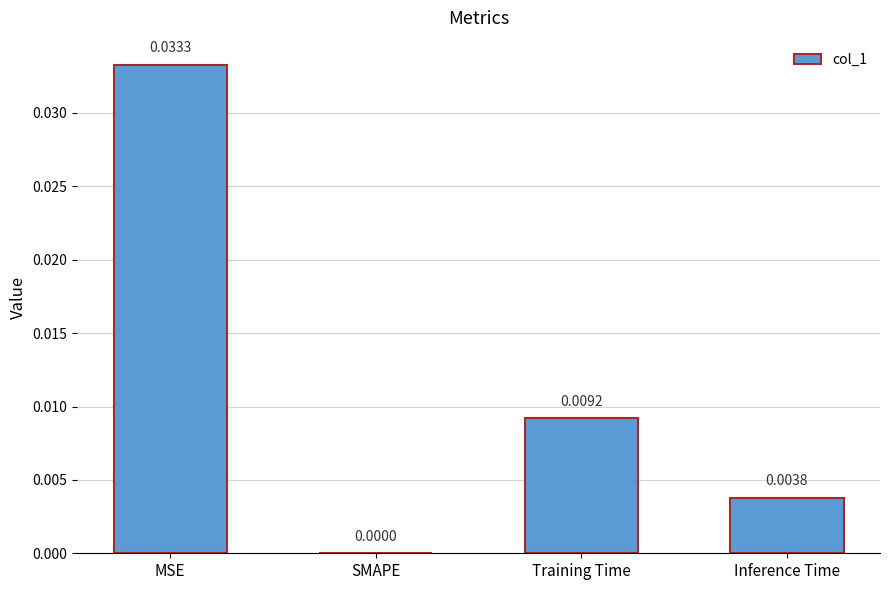

At which category does the chart reach its peak across all series?

MSE